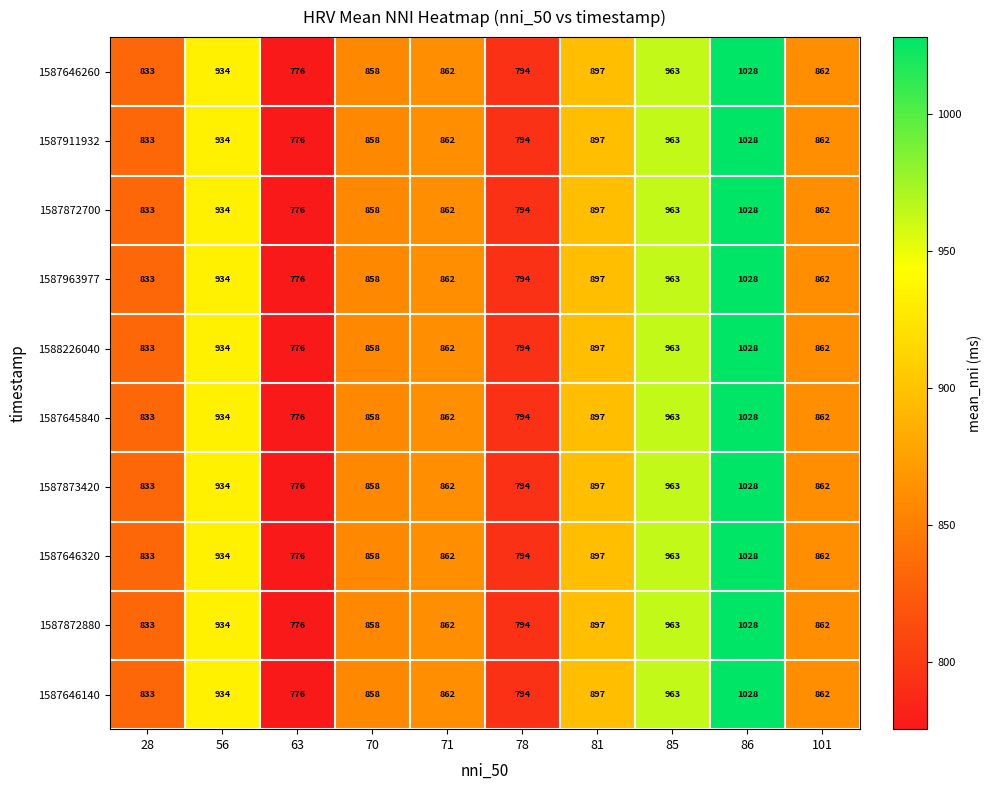

What is the sum of the 1587646140 values at 56 and 63?

1710